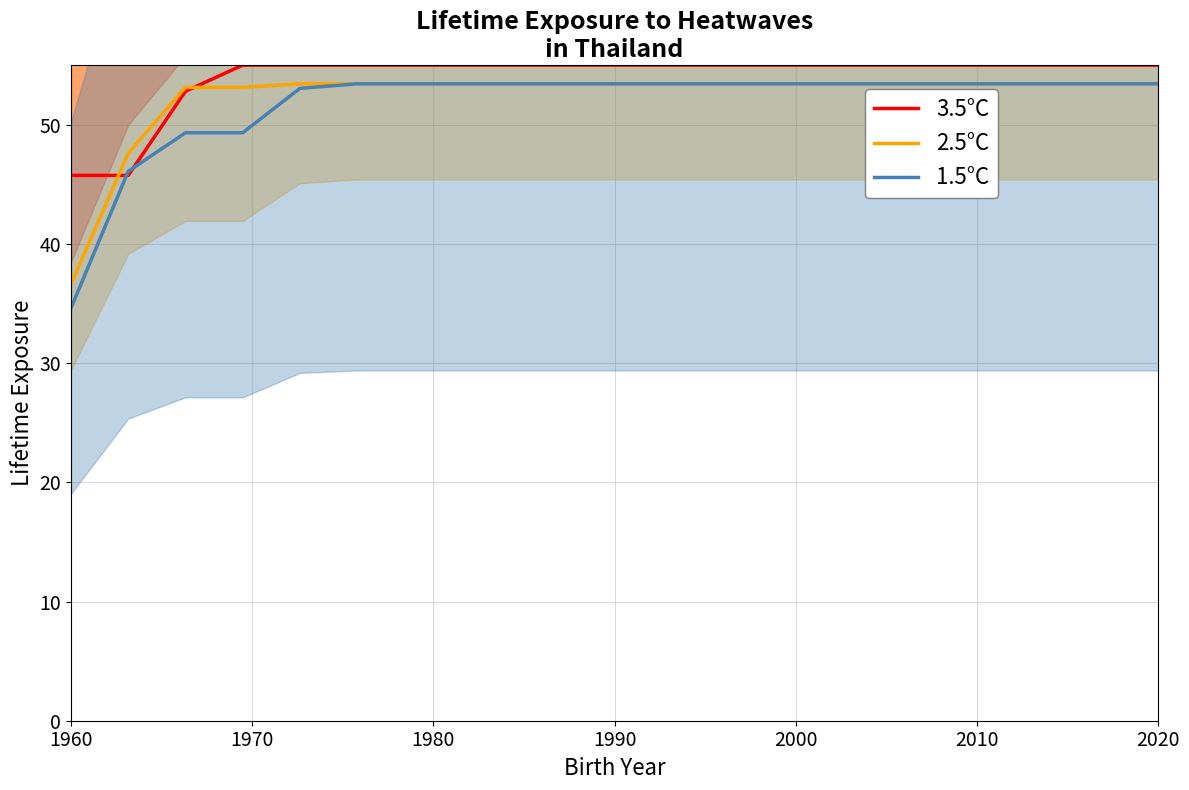

Which series has the widest spread of values?

1.5°C